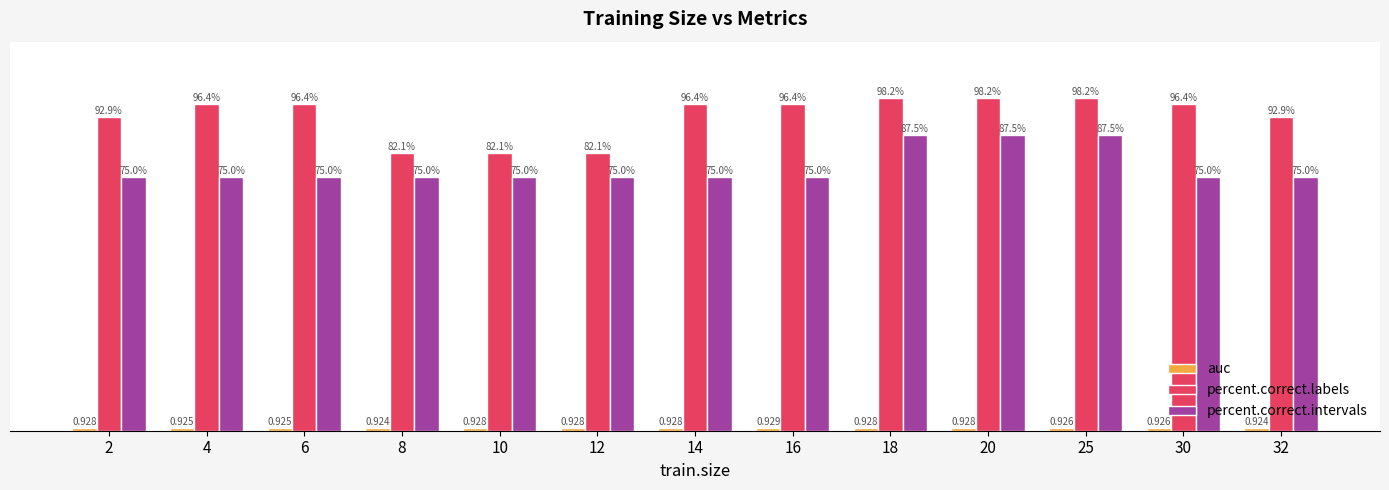

Which series has the largest total across all categories?

percent.correct.labels